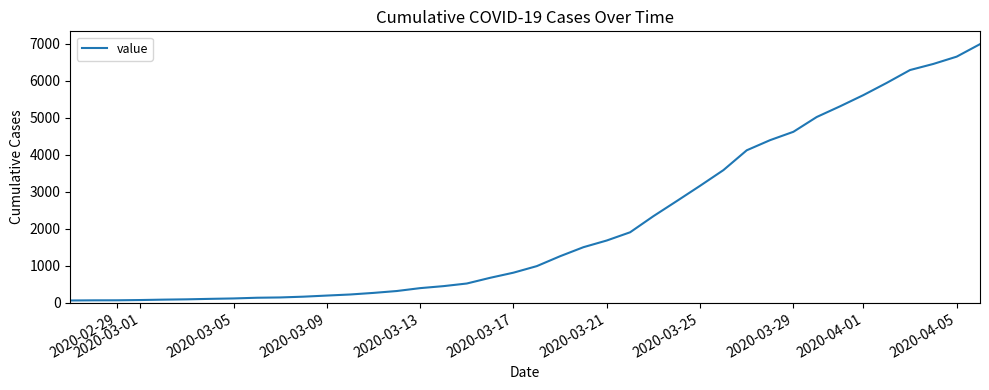

What is the greatest value displayed?

6995